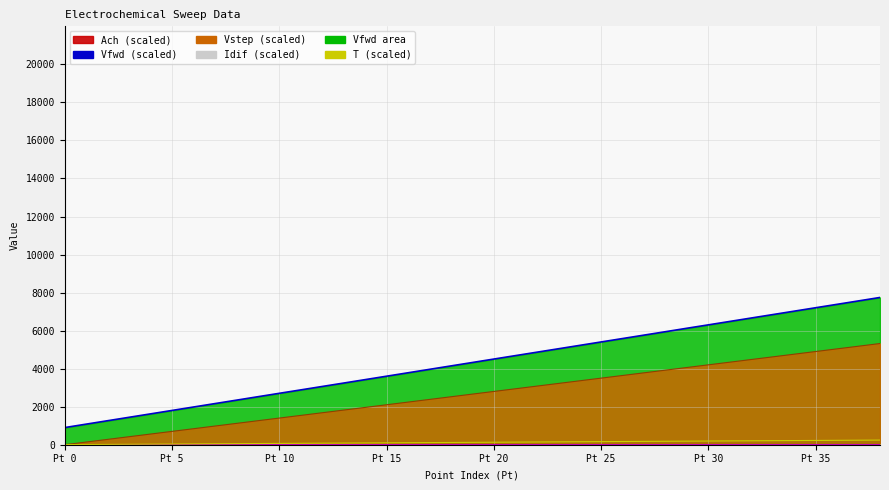

Where is Vstep_line nearest to the value 2660?

19